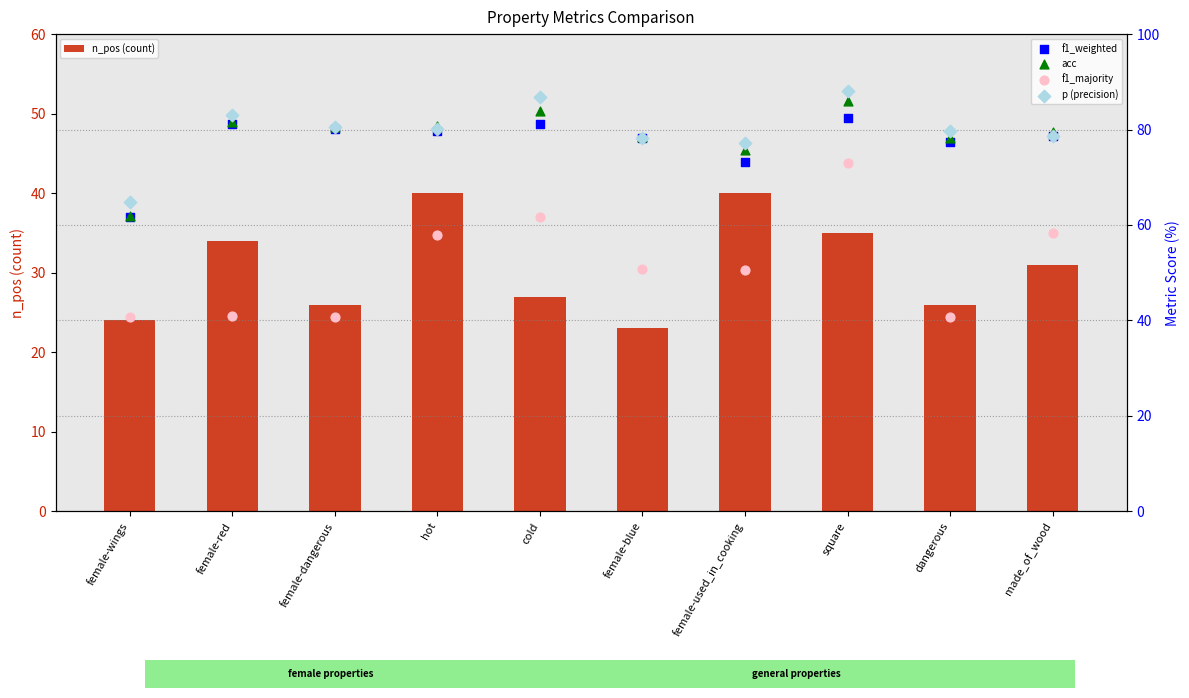

Which series has the largest total across all categories?

p (precision)